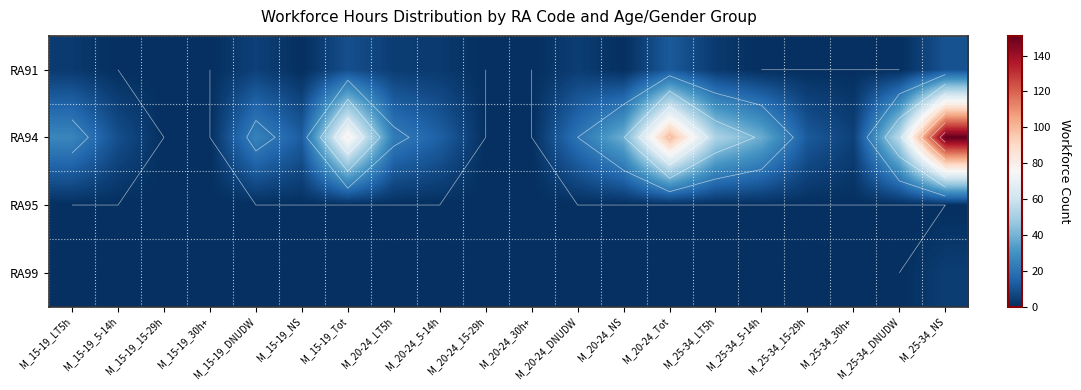

The RA91 series shows 0 at M_20-24_30h+. True or false?

True